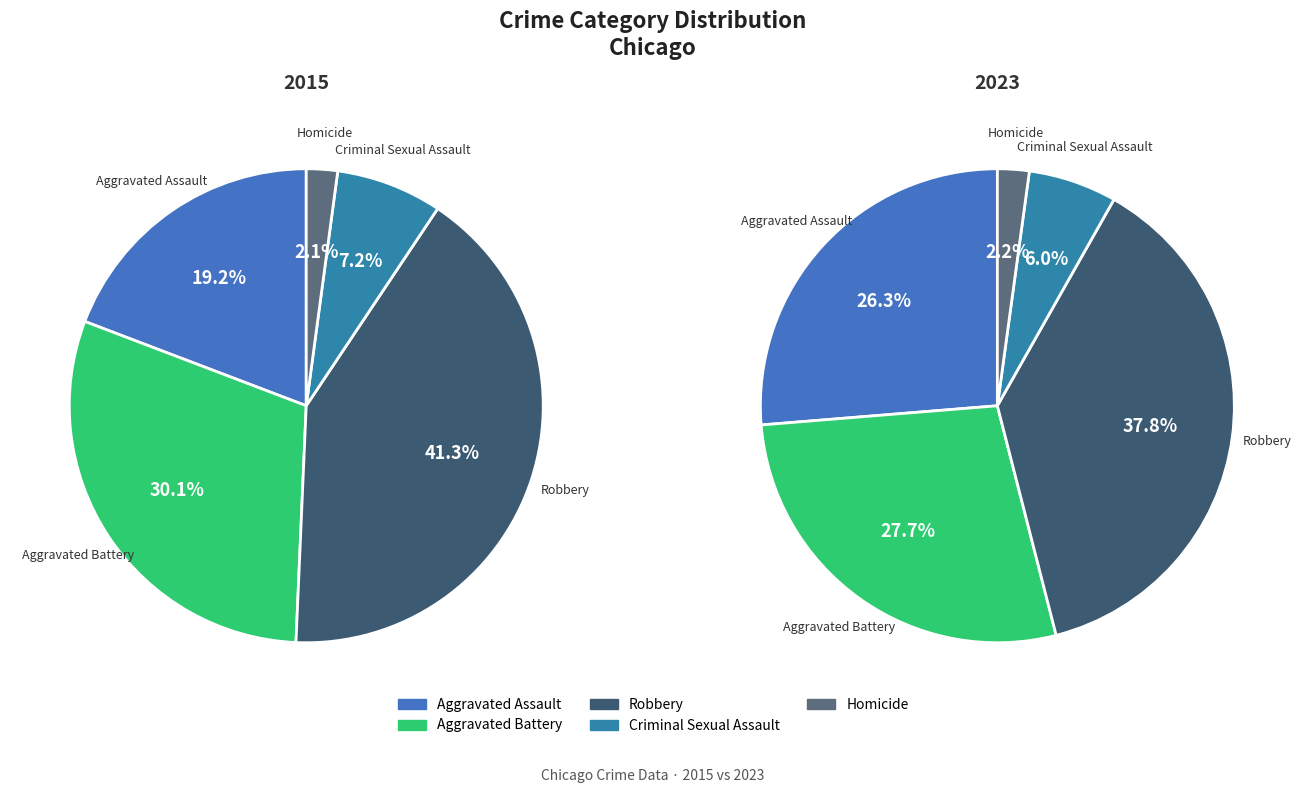

How many slices are in this pie chart?

5